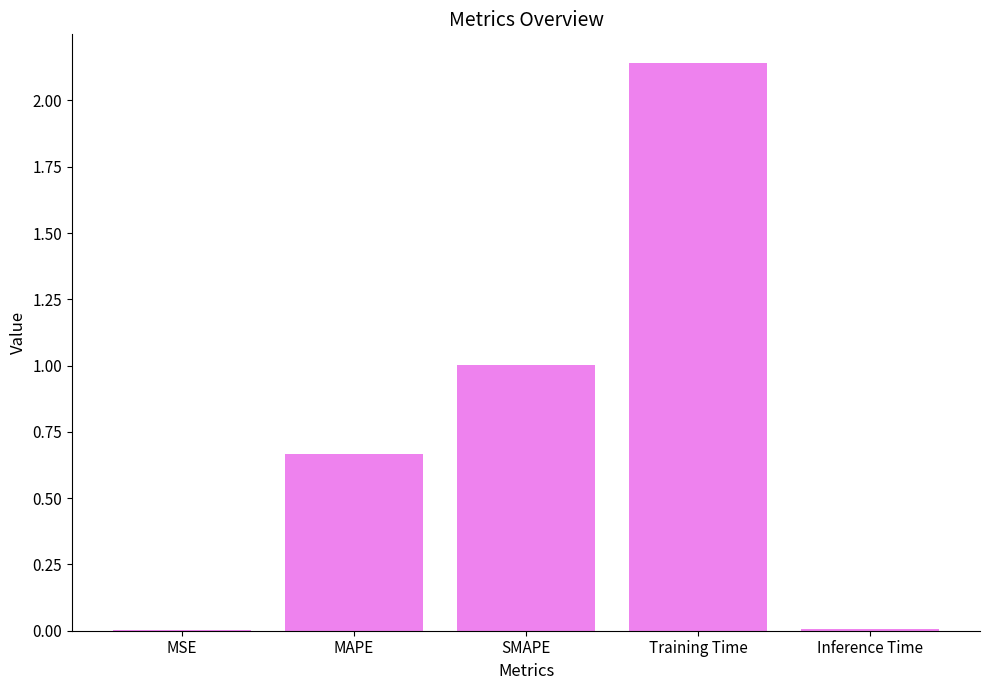

True or false: the data shows 0.5 at SMAPE.

False